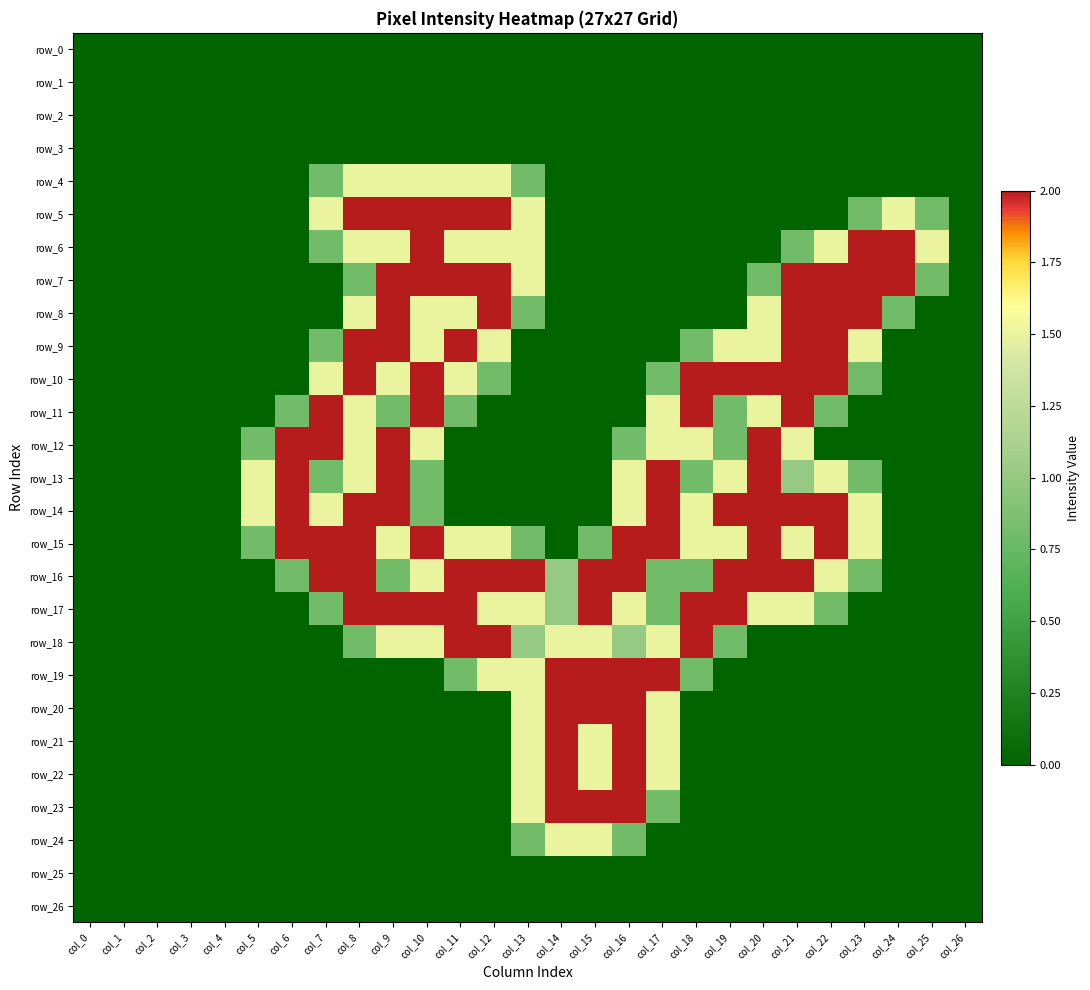

Is the value of row_17 at col_10 greater than the value of row_7 at col_14?

Yes